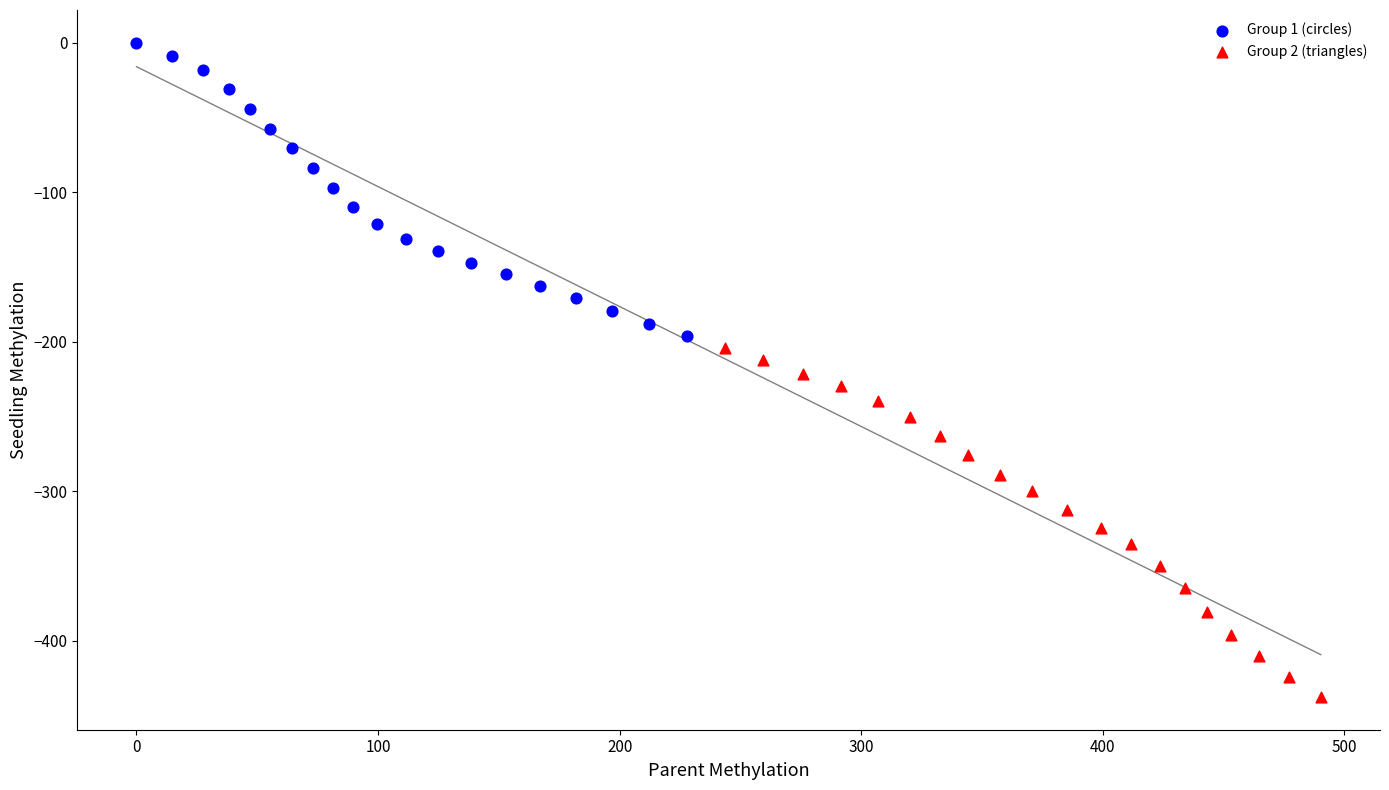

Which series contains the highest Y value?

Group 1 (circles)